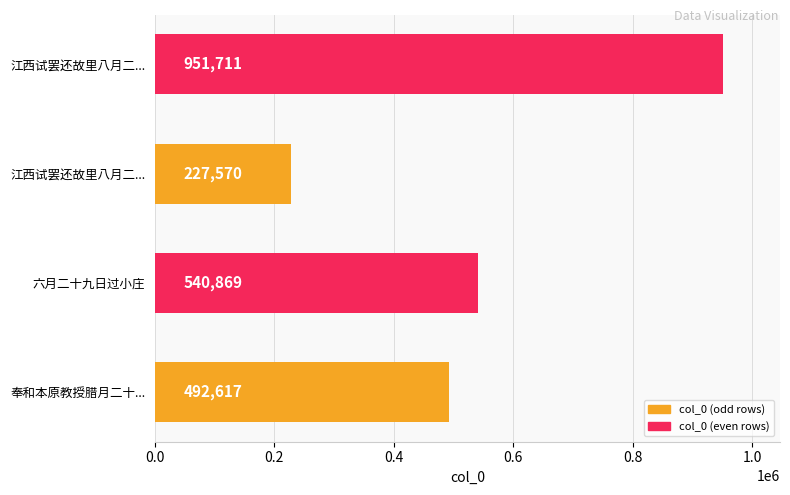

How many data points are less than 540869?

2